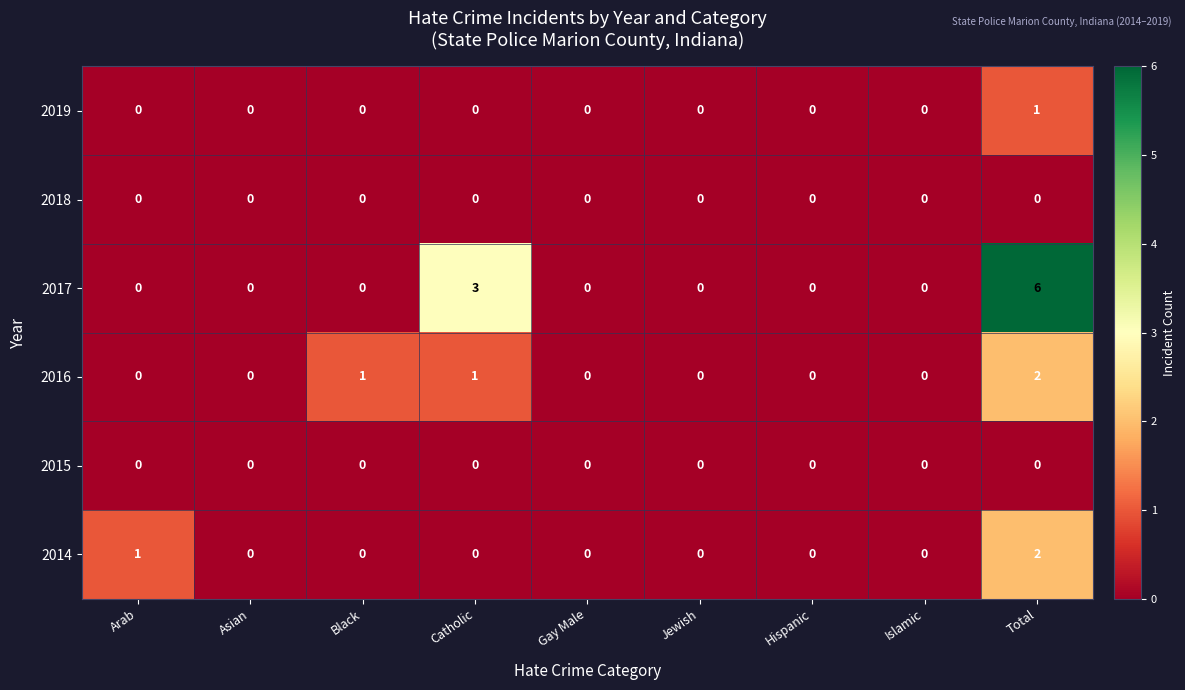

What is the sum of all 2016 values?

4